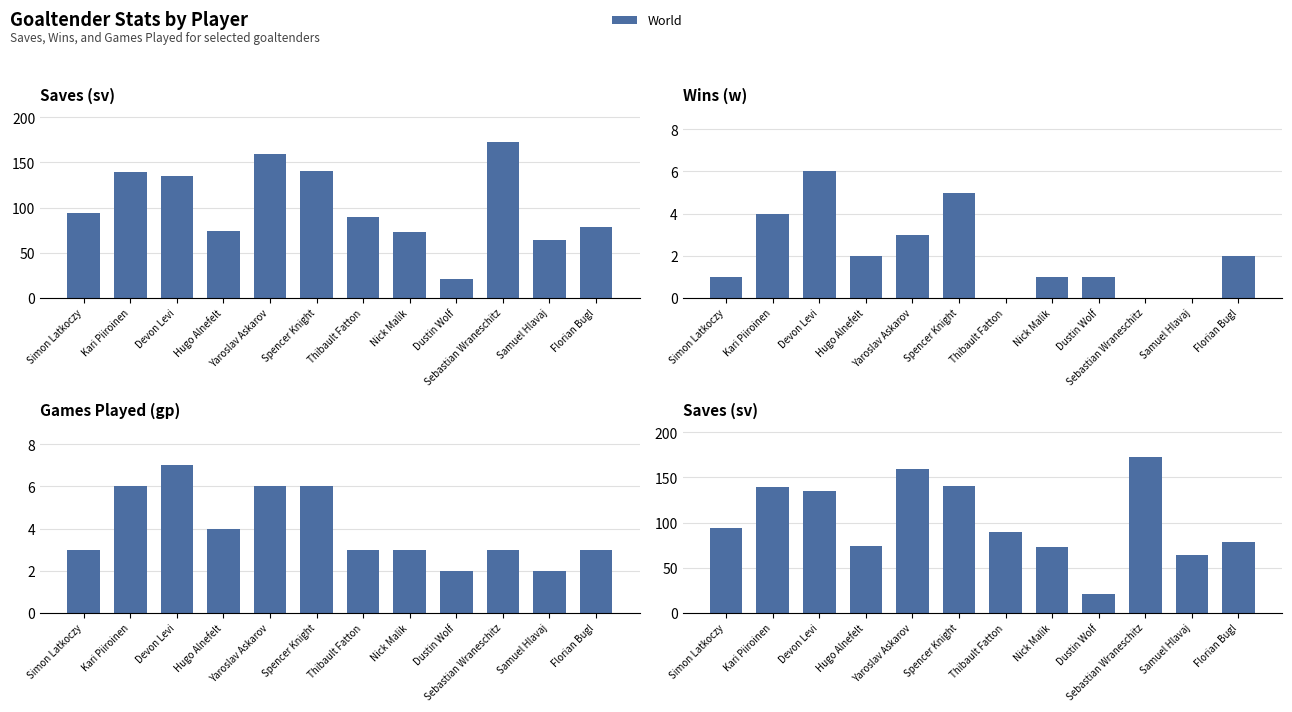

Reading right to left, what are all the values shown in this chart?

Saves (sv): 78	64	173	21	73	90	140	159	74	135	139	94
Wins (w): 2	0	0	1	1	0	5	3	2	6	4	1
Games Played (gp): 3	2	3	2	3	3	6	6	4	7	6	3